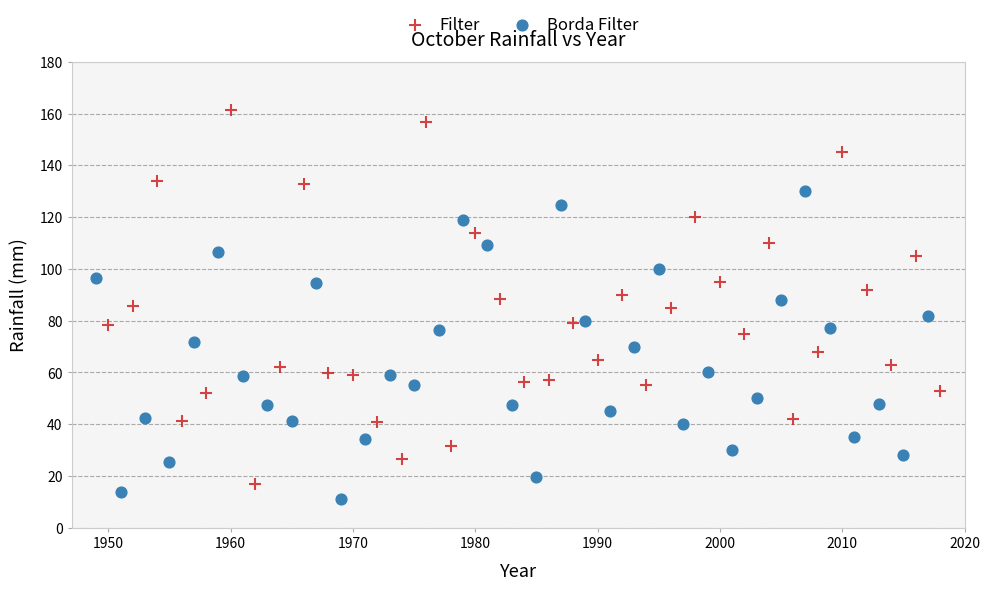

Which series has the widest spread of Y values?

Filter